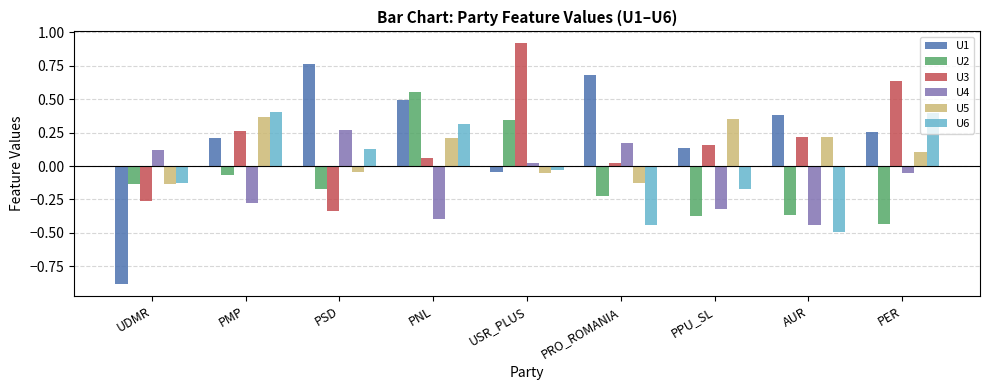

Is it true that U6 equals 0.2 at PSD?

False